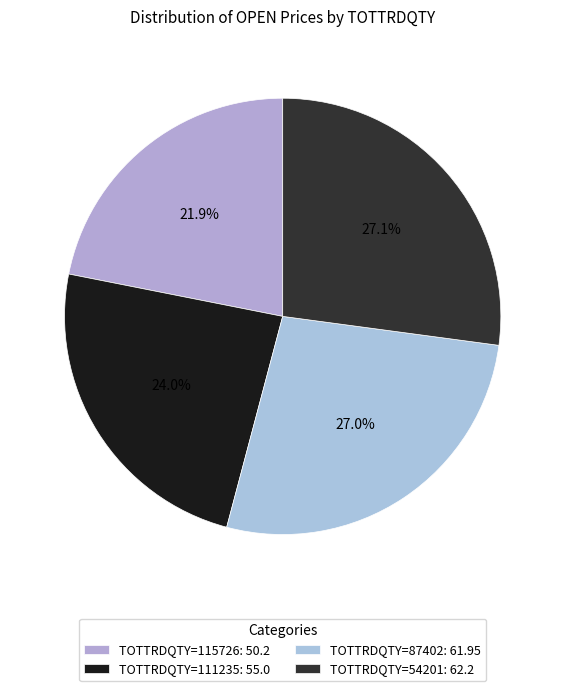

Count the number of slices in the pie.

4